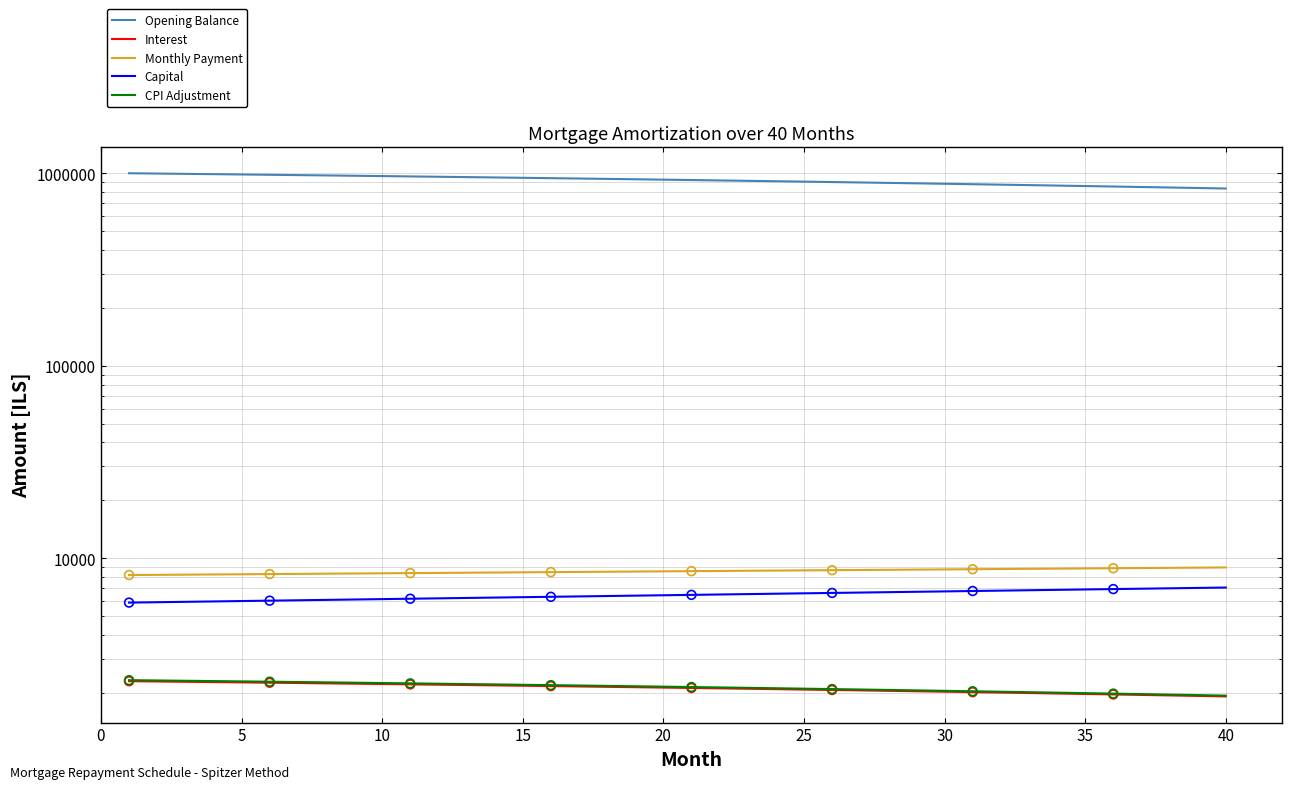

Which series has the widest spread of Y values?

Opening Balance